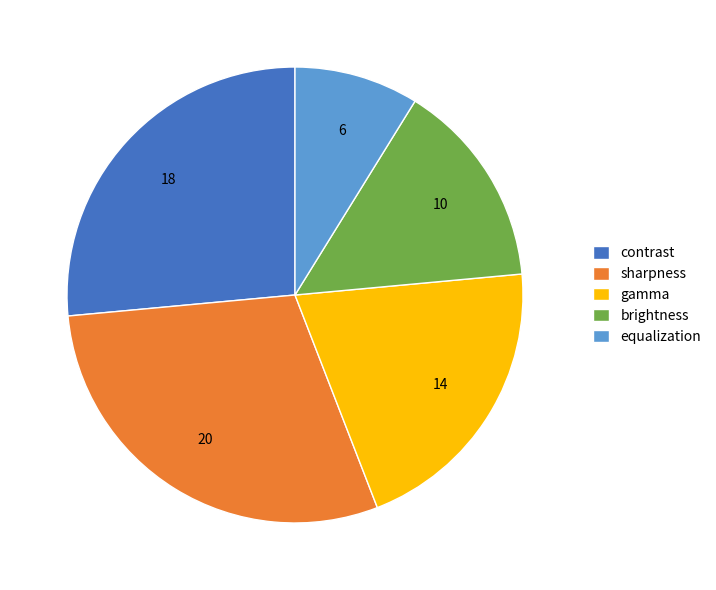

Is it true that contrast is 26% of the pie?

True